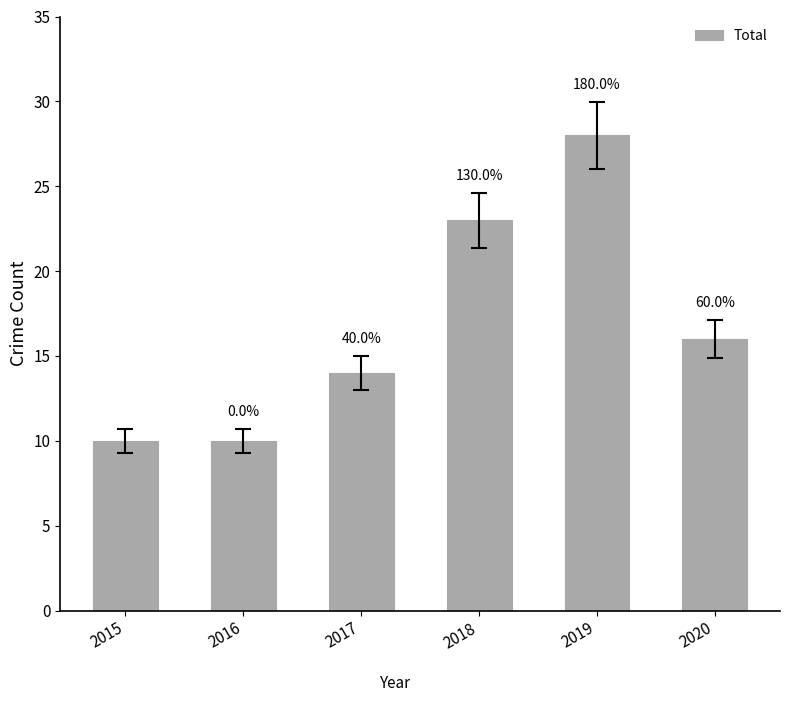

What is the difference between the second highest and minimum values?

13